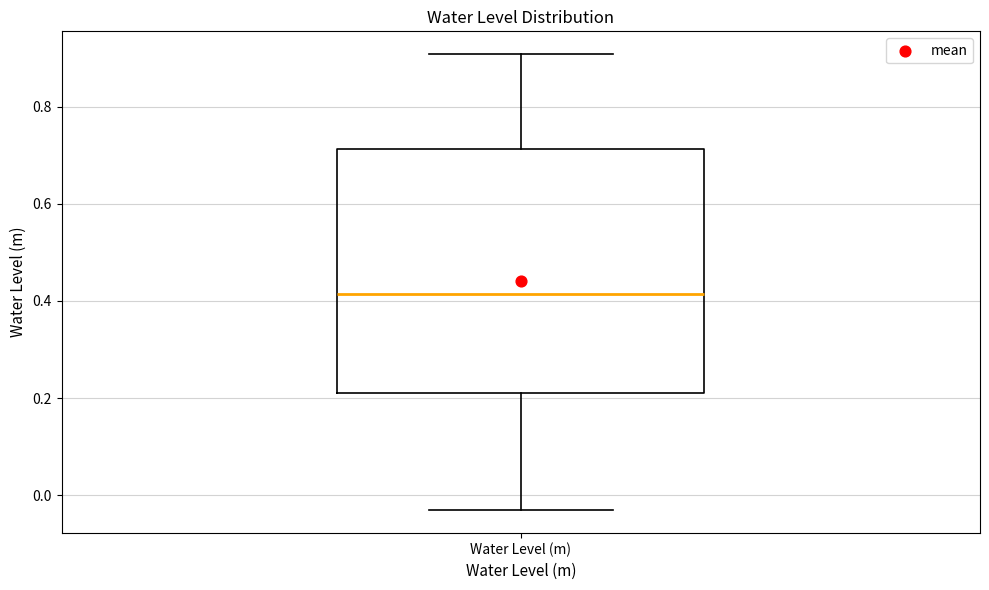

Read this box plot against the y-axis: the position of the median line, the range covered by the box, and the ends of both whiskers. The values are not printed on the chart, so give them approximately, as read against the axis.

median 0.42, box 0.22 to 0.72, whiskers -0.04 to 0.90